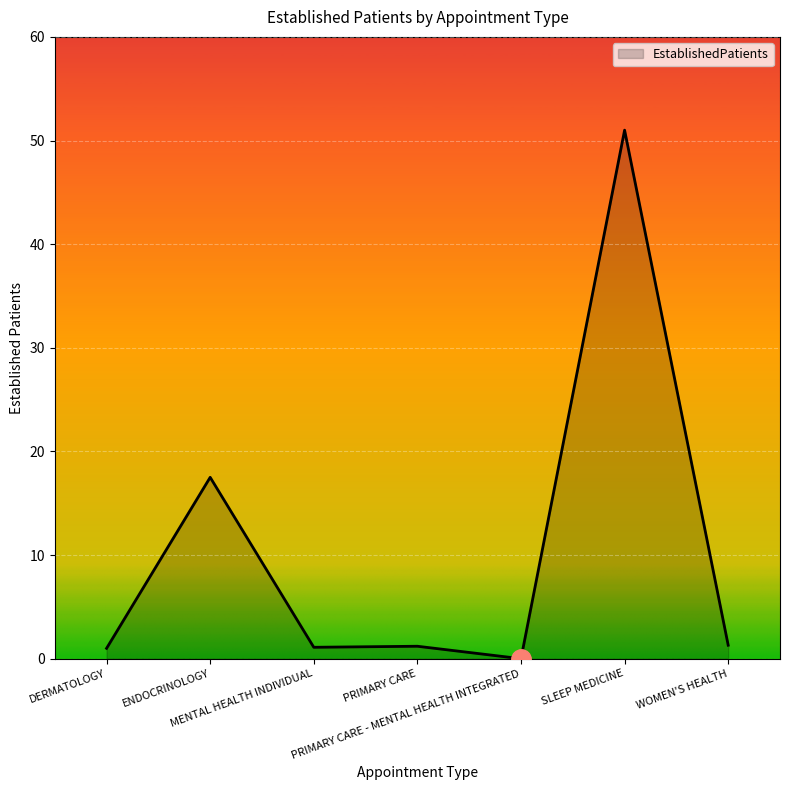

What is the average value?

10.4